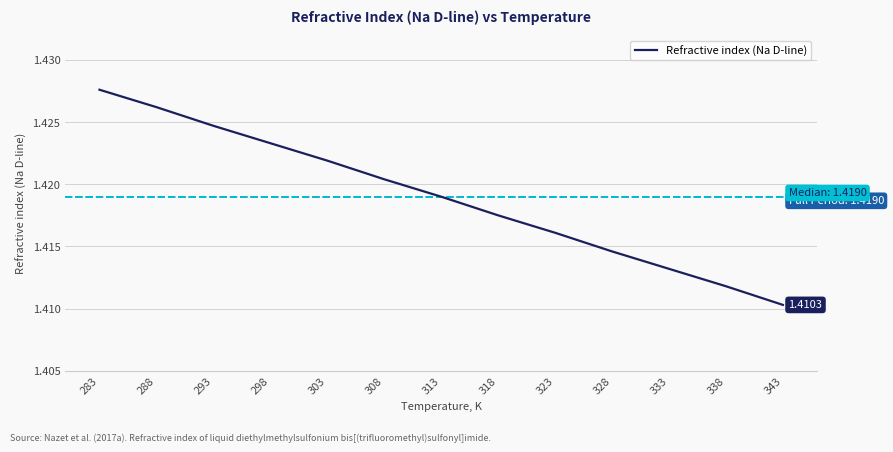

At which category does the chart reach its minimum across all series?

343